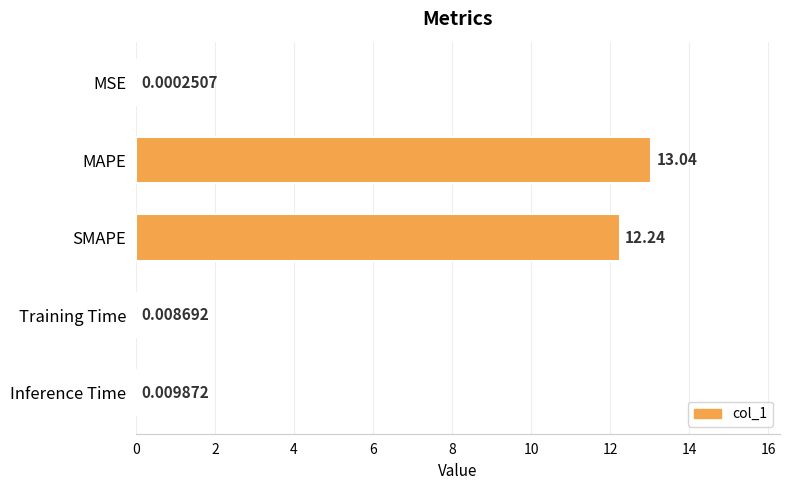

Between MSE and SMAPE, which is larger?

SMAPE